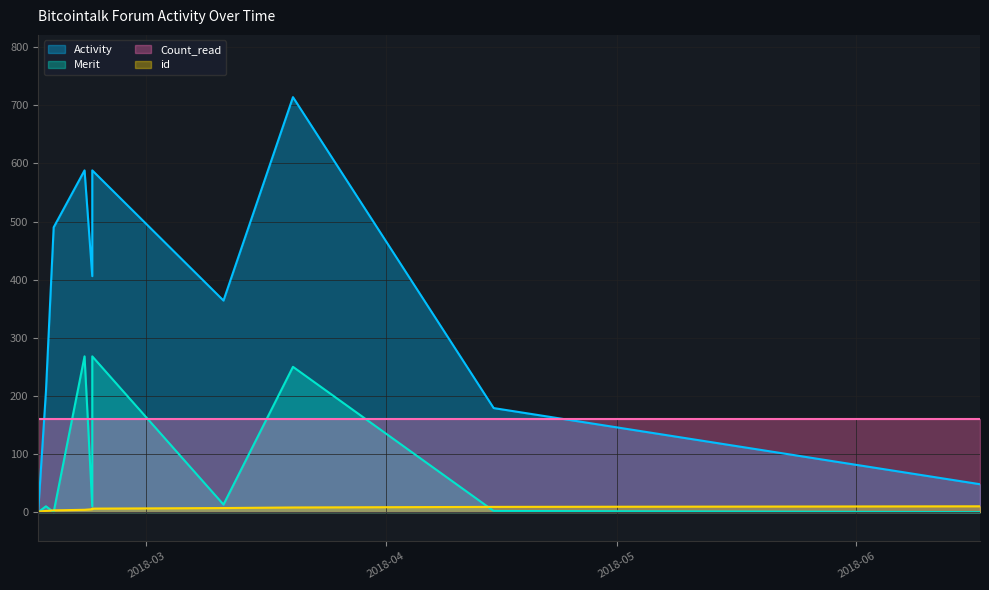

What is the difference between the maximum and minimum values in the Merit series?

268